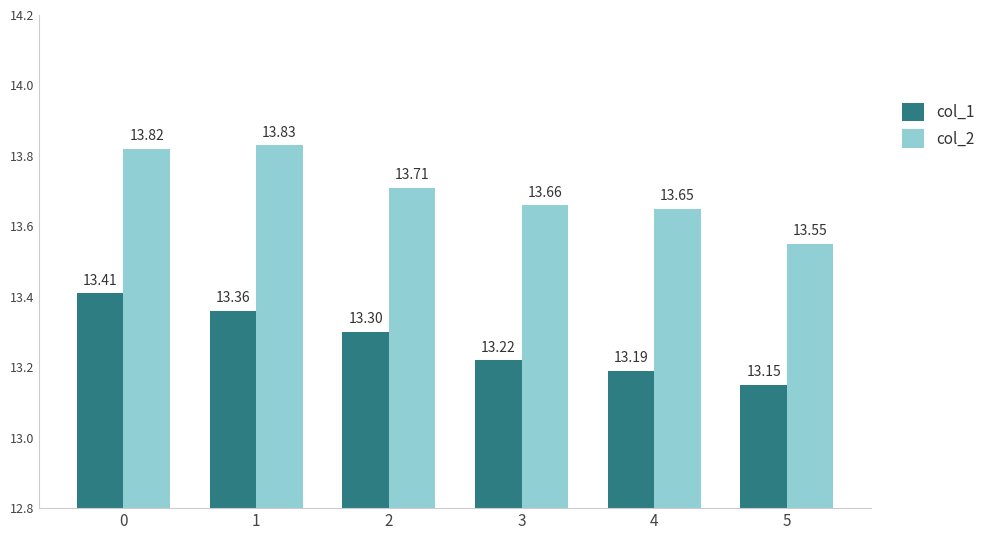

What is the maximum value for col_2?

13.8